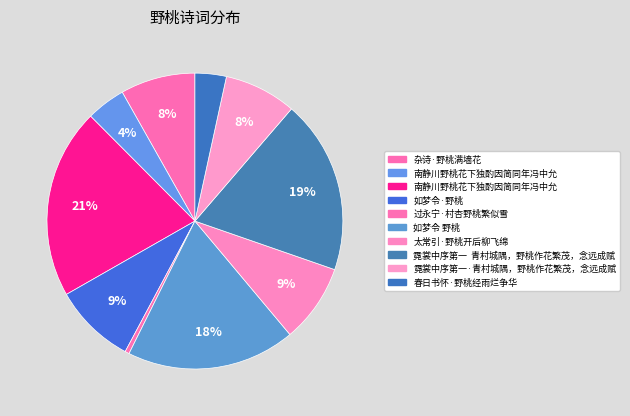

To the nearest percent, what is the difference between the largest and smallest slice percentages?

20%